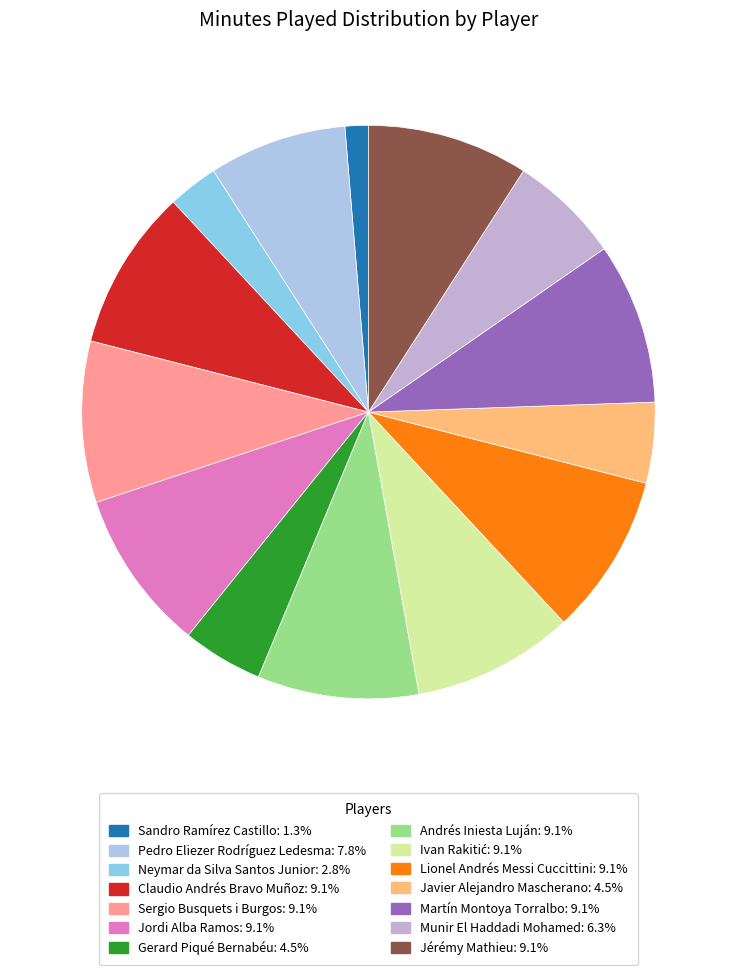

What is the smallest slice in the pie chart?

Sandro Ramírez Castillo